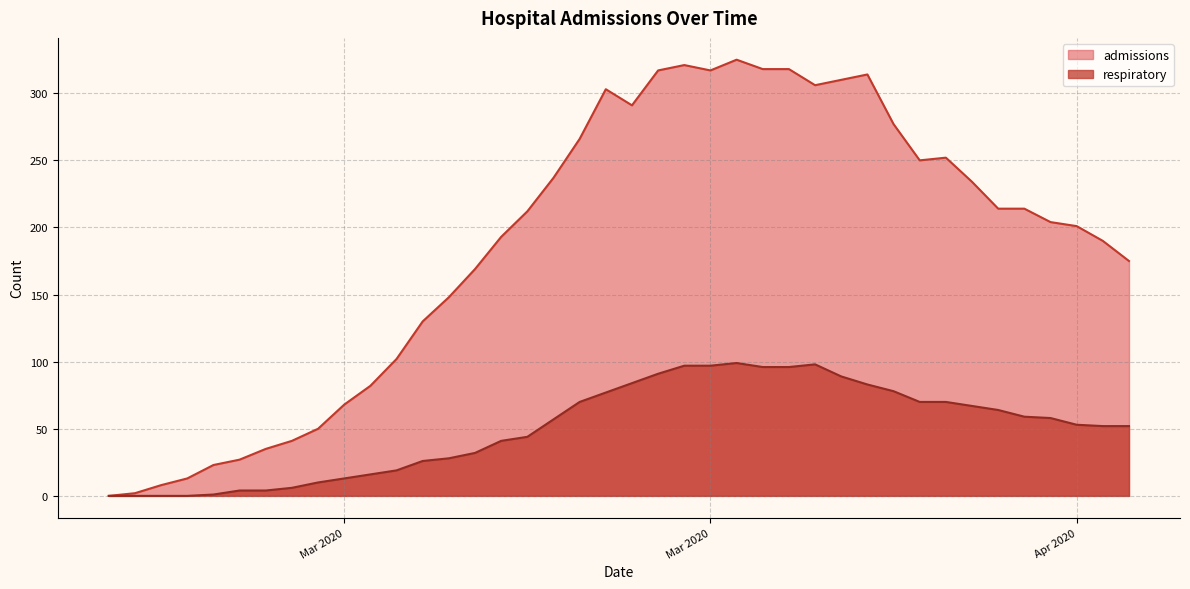

How many values in admissions are above zero?

39